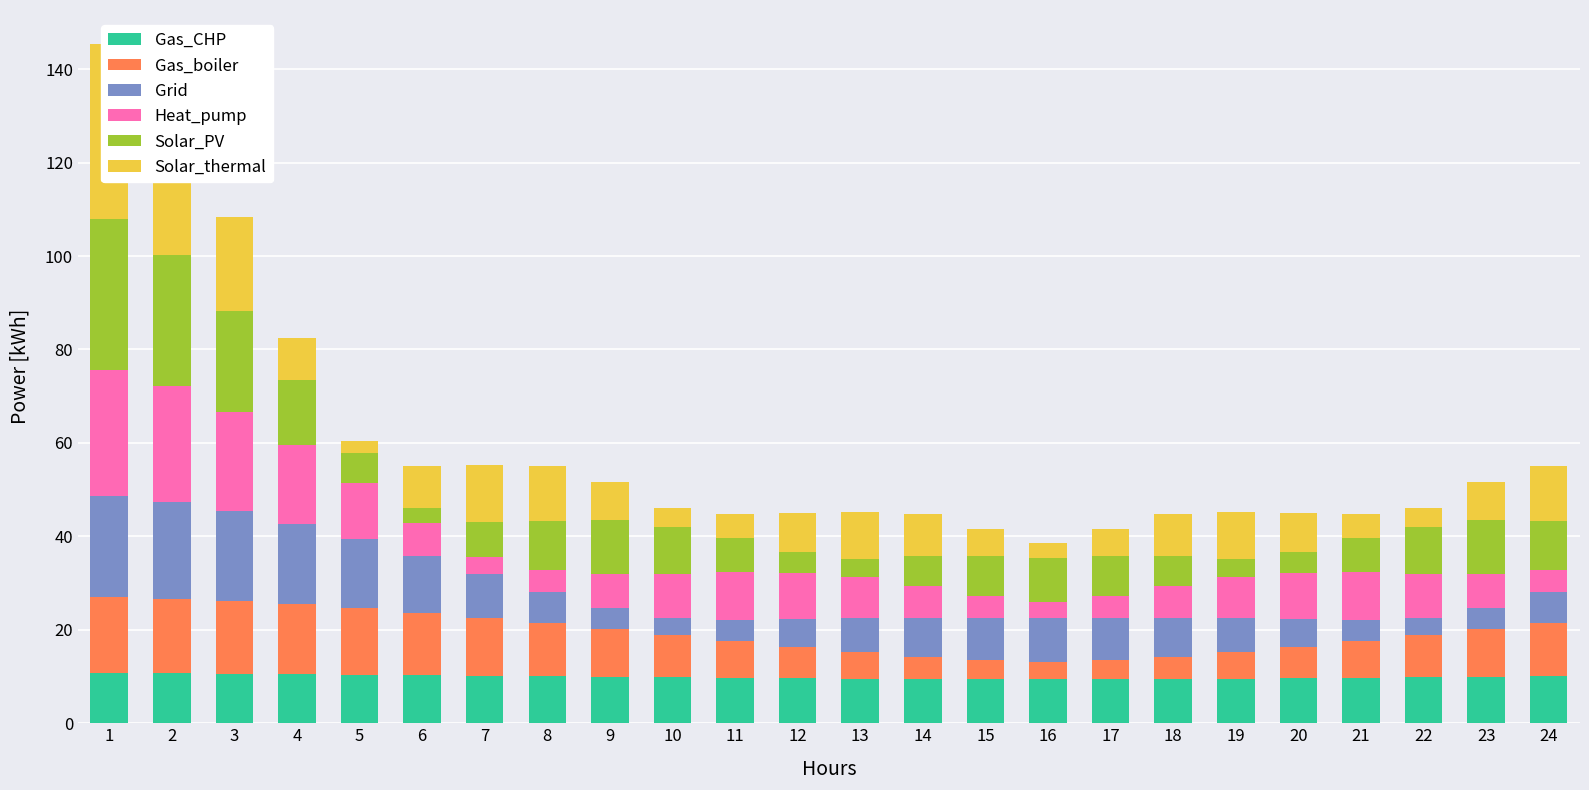

True or false: Grid has a value of 7.4 at 23.

False